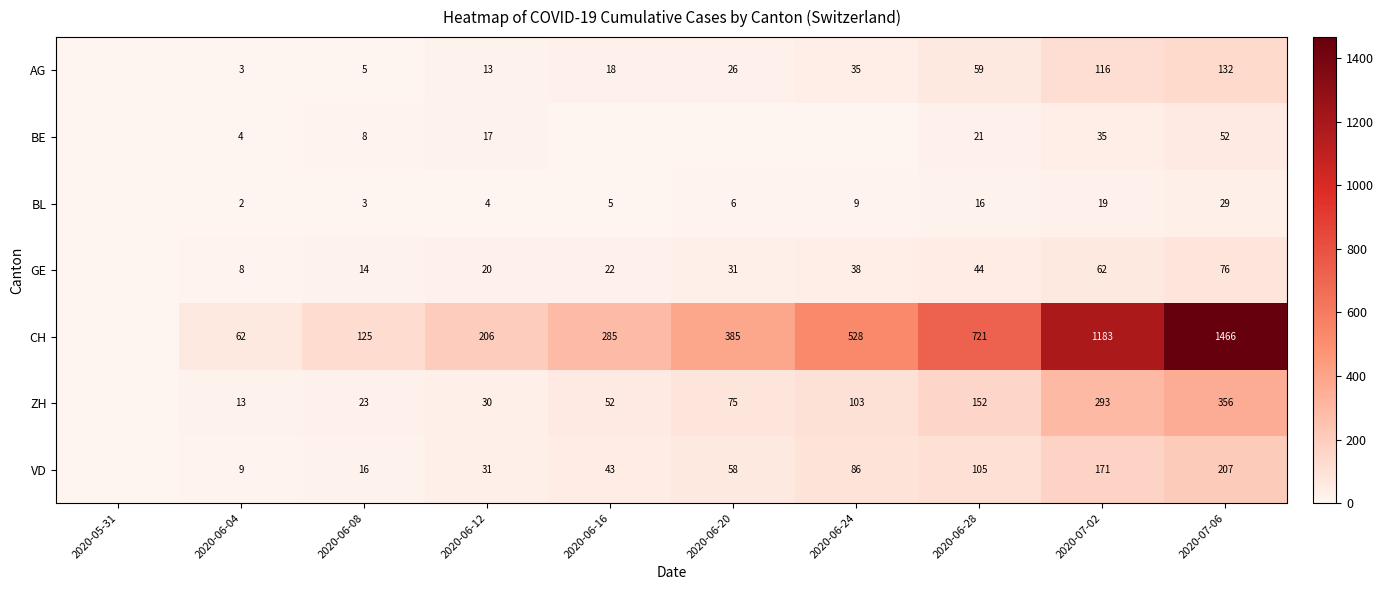

Which series changed the most between 2020-06-04 and 2020-06-12?

CH